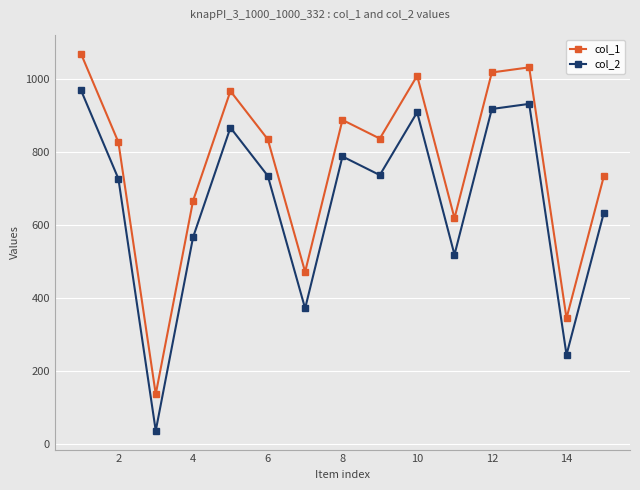

What is the difference between the maximum and minimum values in the col_2 series?

932